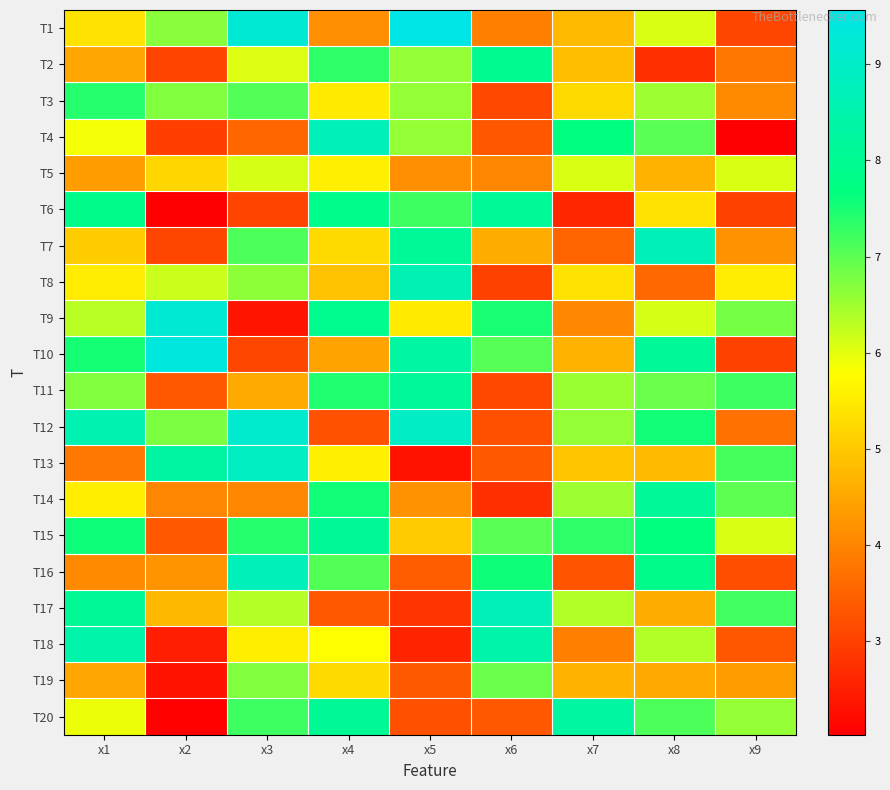

At x1, list the series in order from largest to smallest.

T12, T18, T17, T6, T15, T10, T3, T11, T9, T20, T4, T14, T8, T1, T7, T2, T19, T5, T16, T13